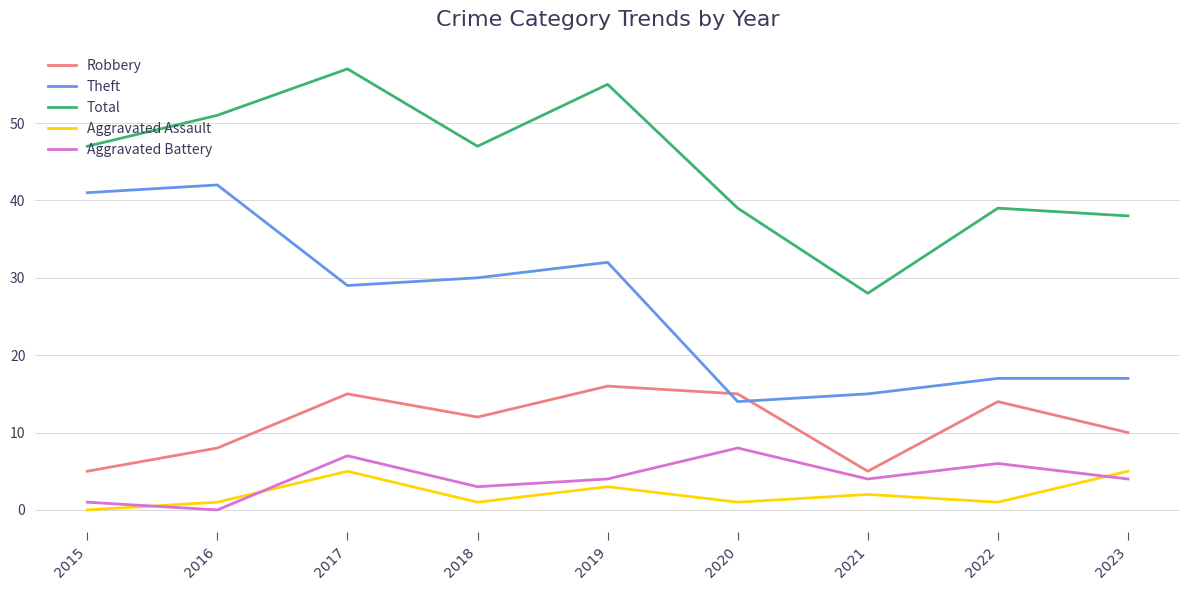

Where is the first local minimum for Total?

2018